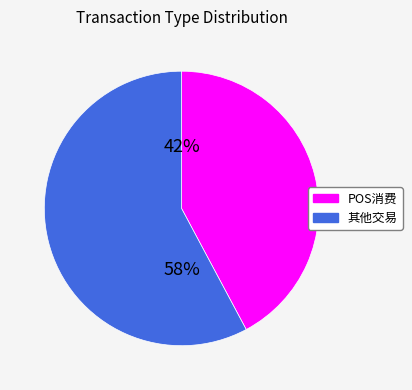

To the nearest percent, what is the difference between the largest and smallest slice percentages?

16%